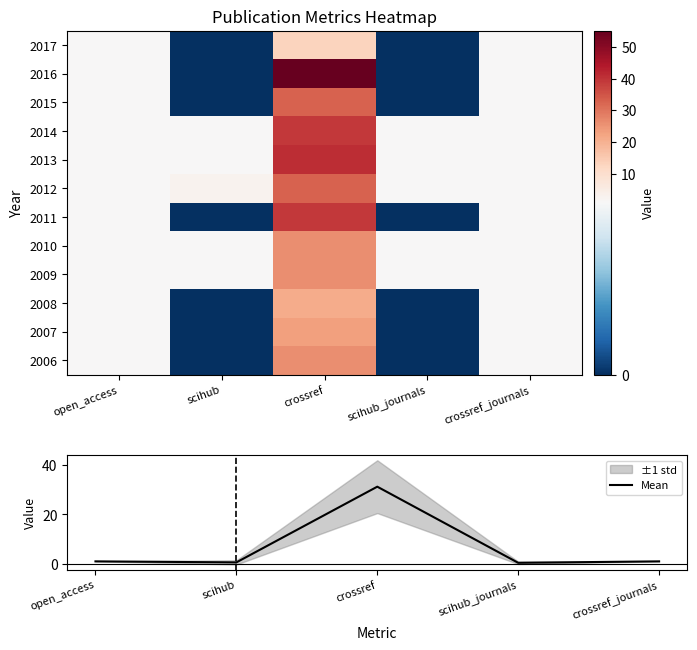

Count the number of categories in the chart.

5